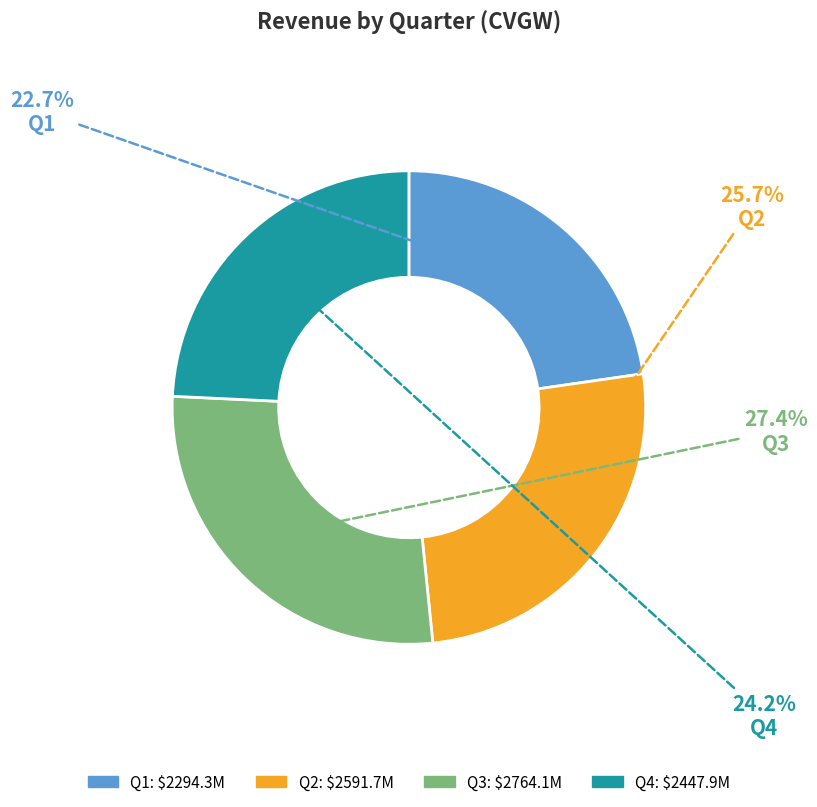

Approximately how many times larger is the value at Q4 compared to Q2?

0.9